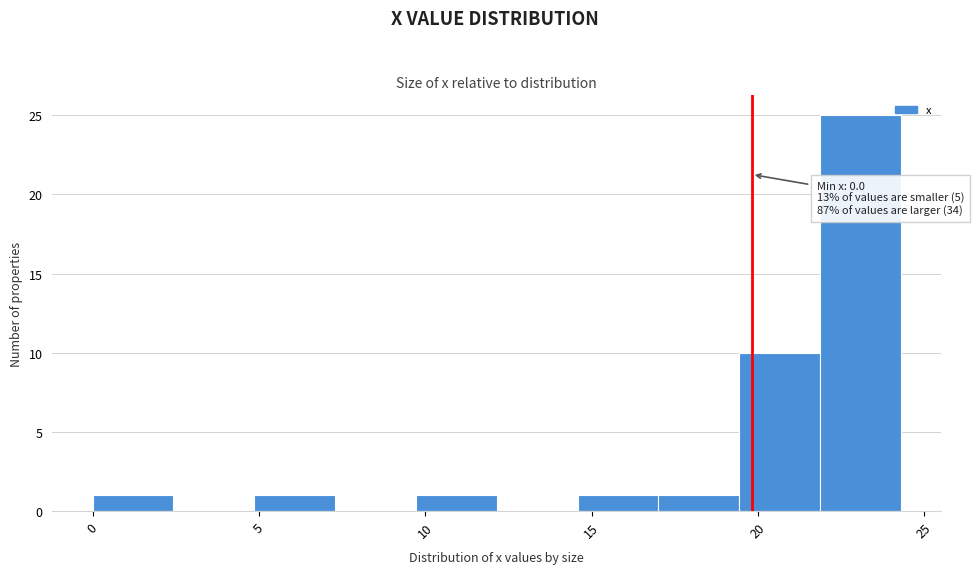

Which range on the x-axis has the tallest bar?

22.0 to 24.5